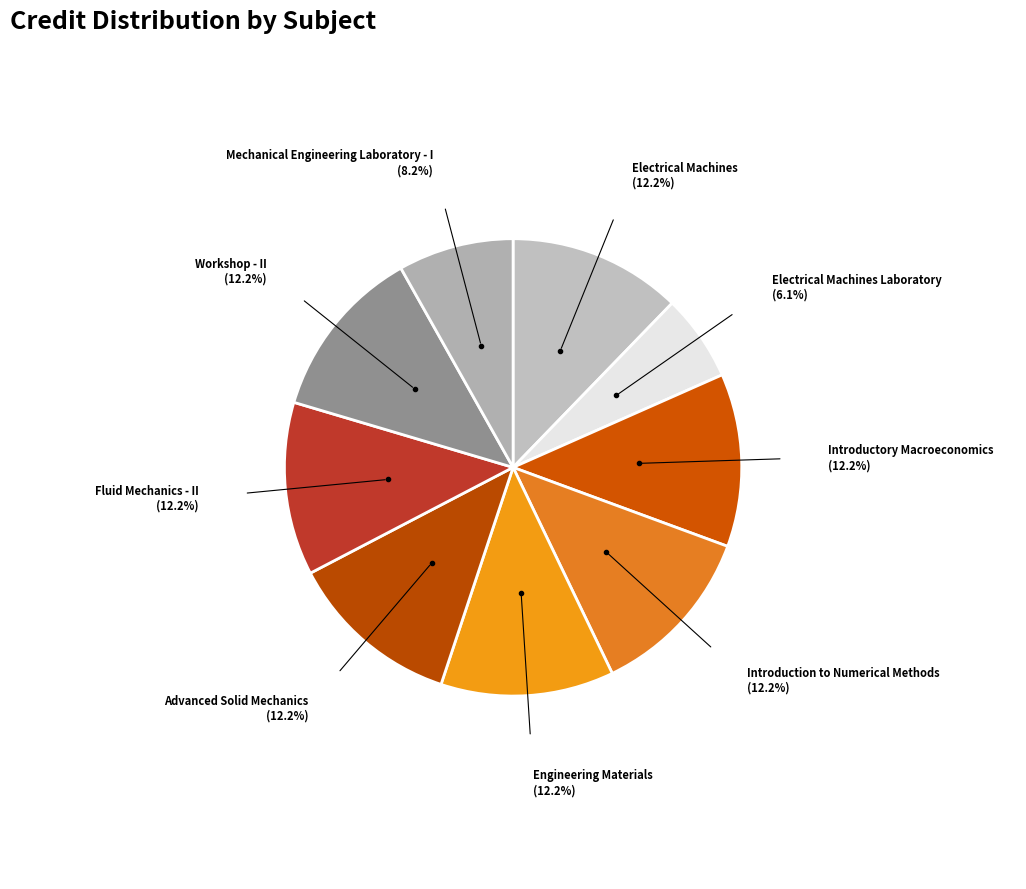

Combined, do Workshop - II and Fluid Mechanics - II account for over 50%?

No